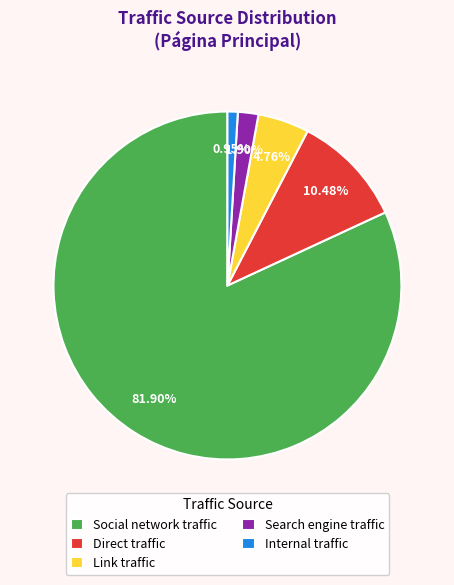

Does Social network traffic represent more than half of the total?

Yes